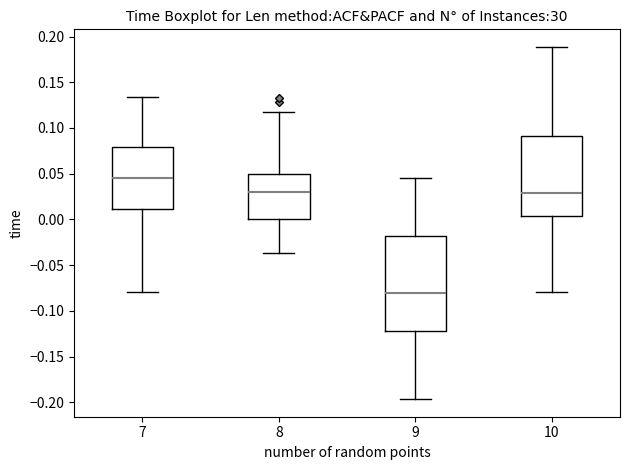

Which box has the lowest median line?

9